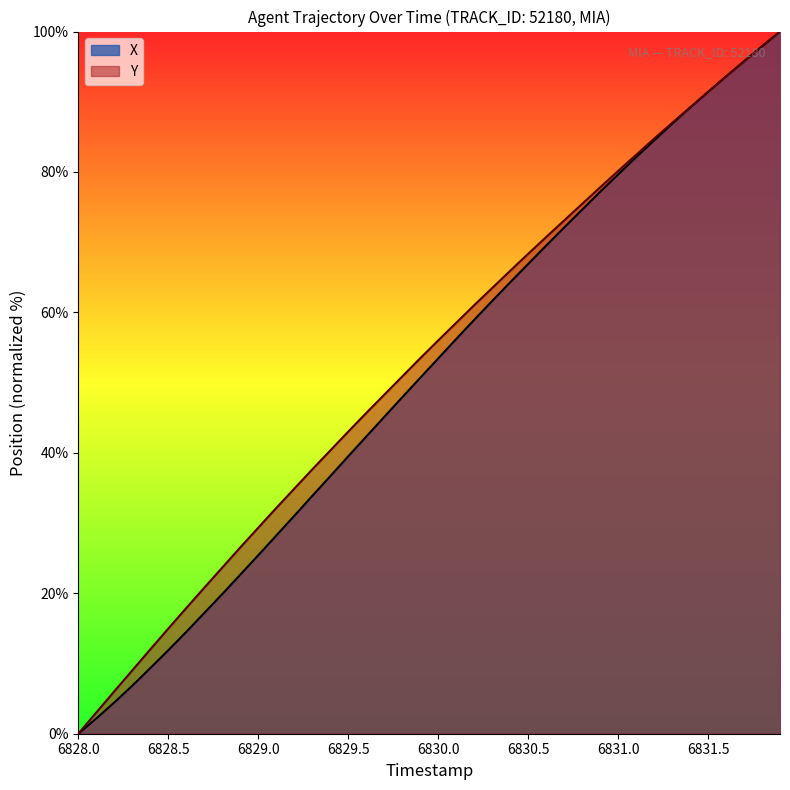

Count the number of data series in this chart.

2